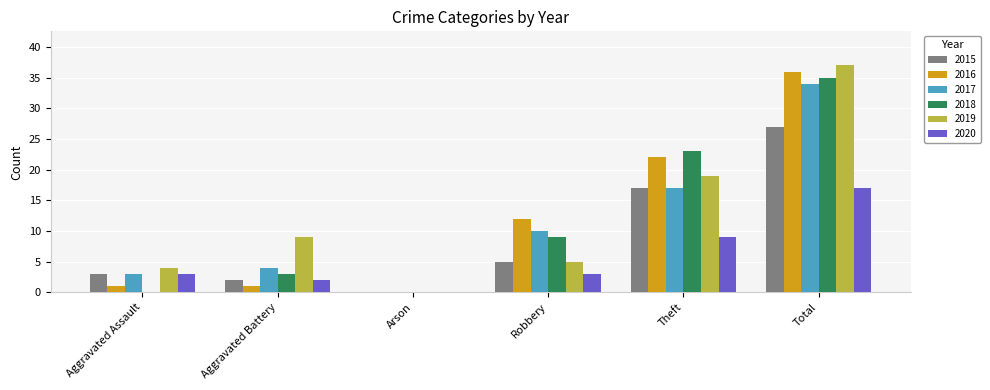

True or false: 2018 has a value of 6 at Robbery.

False